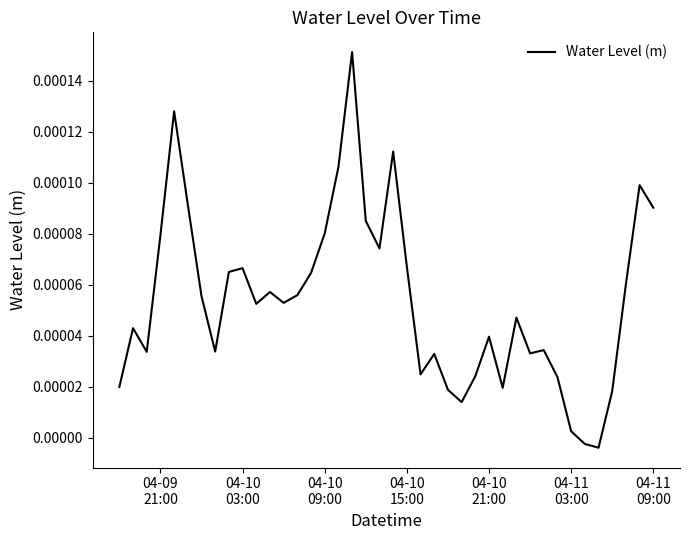

How many lines are shown in the chart?

1